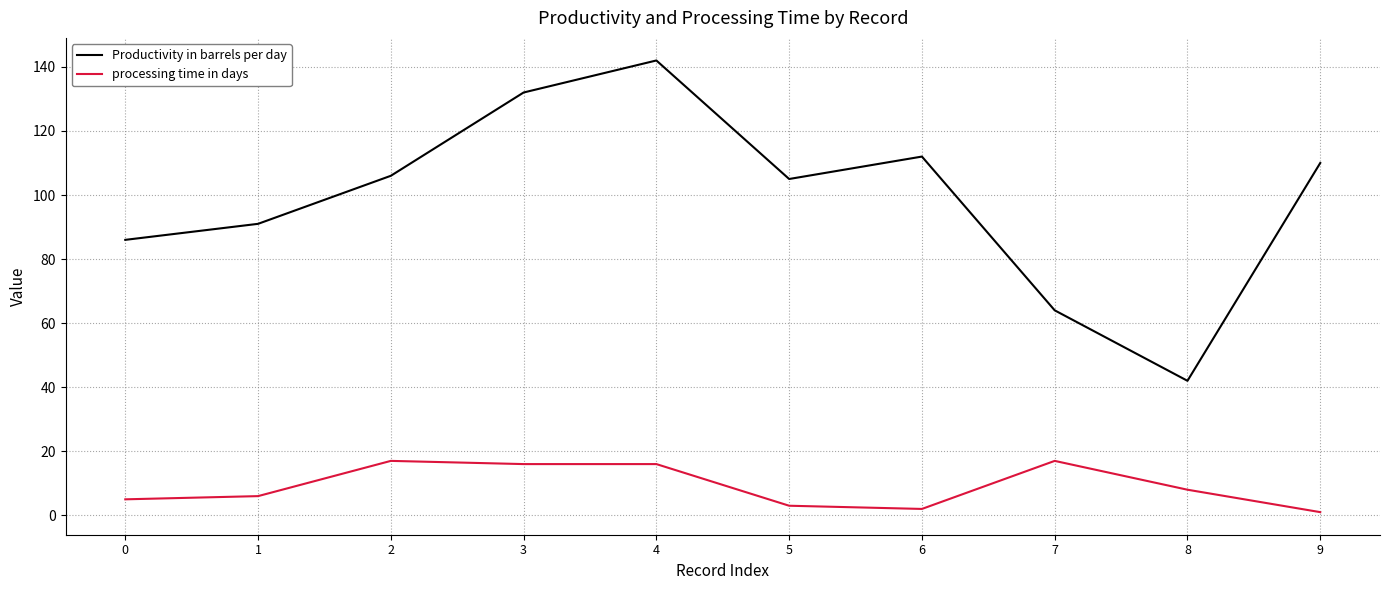

Is it true that Productivity in barrels per day equals 252 at 4?

False